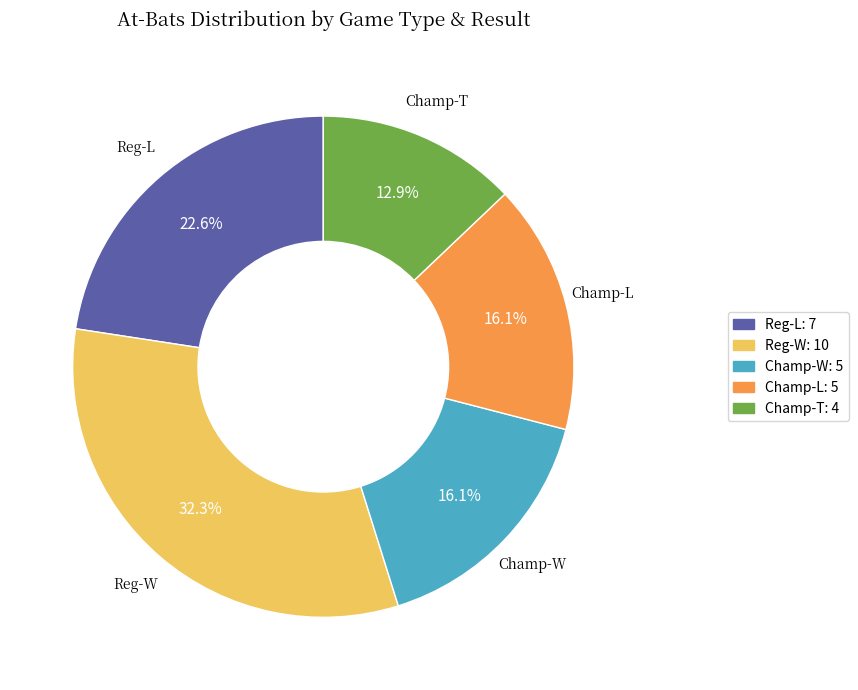

Does any single category account for the majority?

No